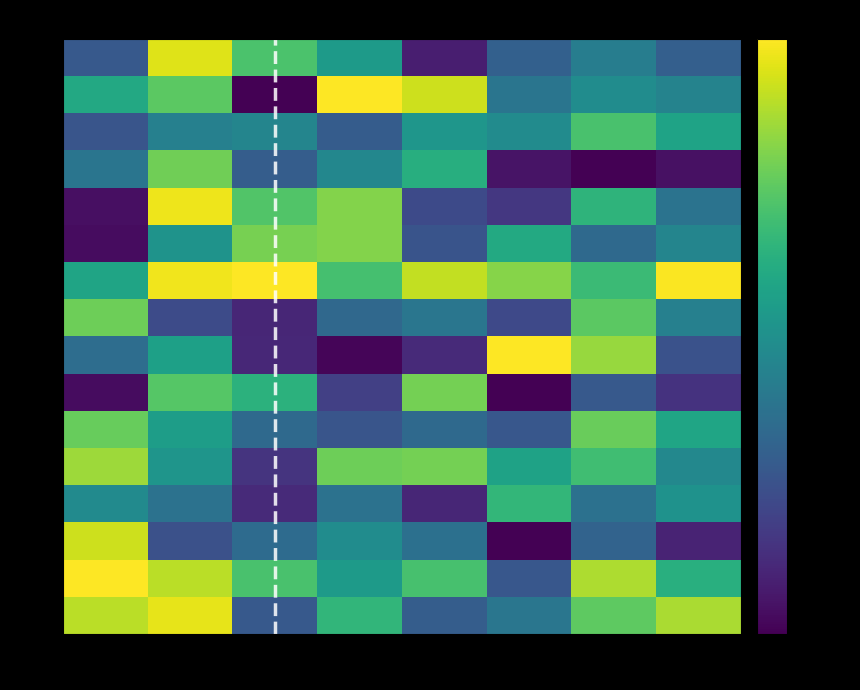

Which series changed the most between 36 and 48?

745